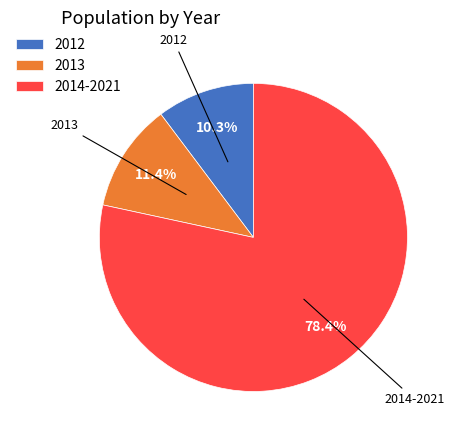

Is there a majority slice in this chart?

Yes